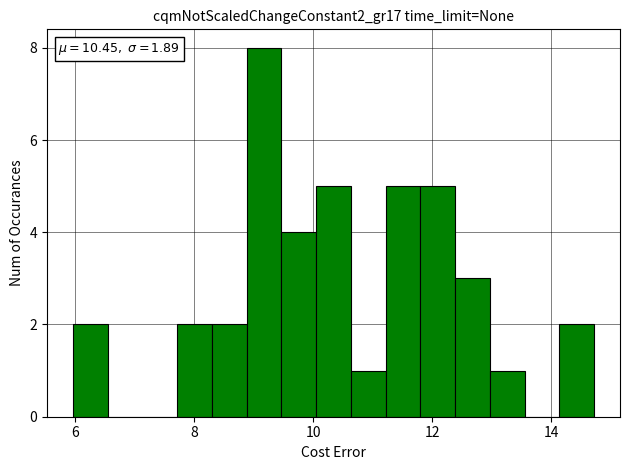

Read against the x-axis, roughly where is the centre of the tallest bar?

9.2